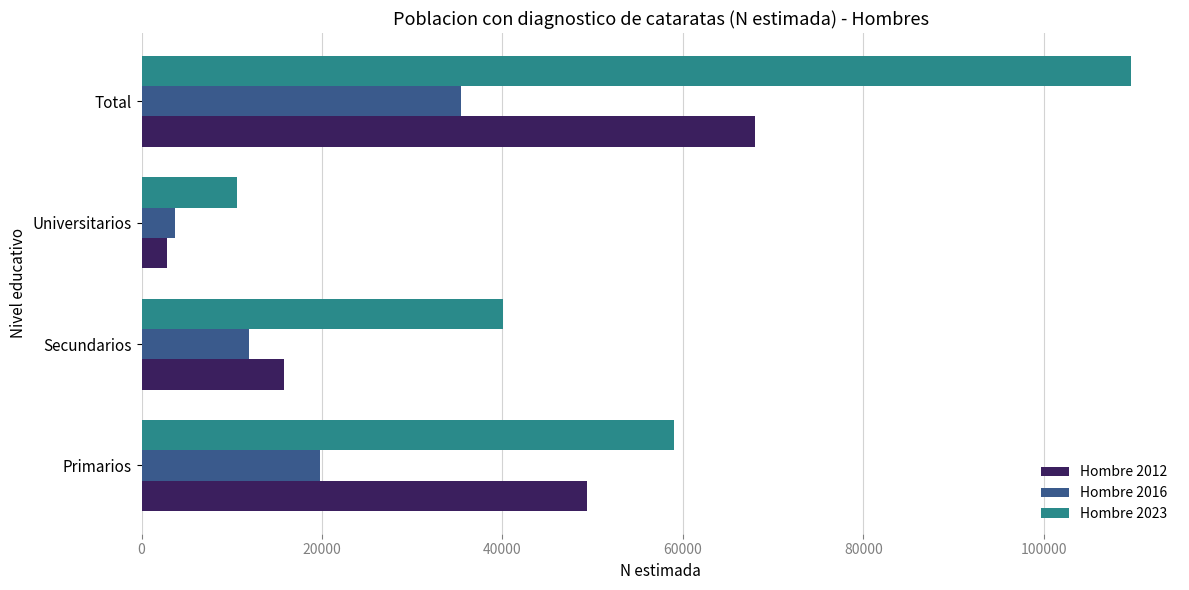

How many Hombre 2012 values are between 15817 and 67982?

3